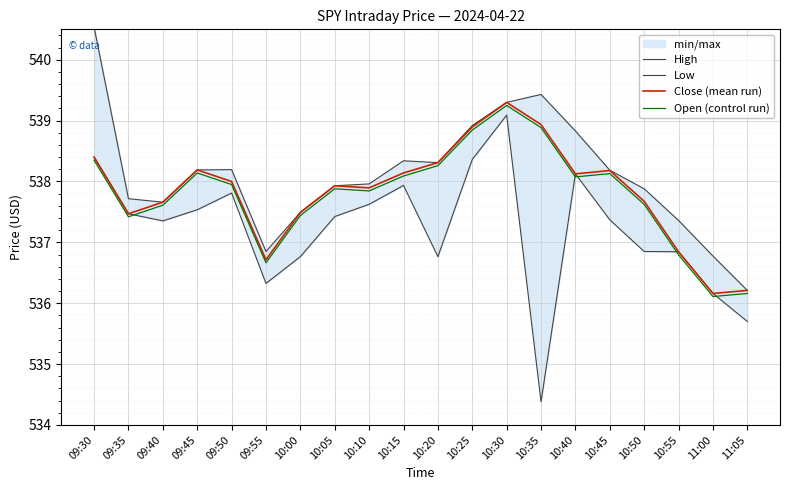

How many interior local valleys does the Close (mean run) series have?

5